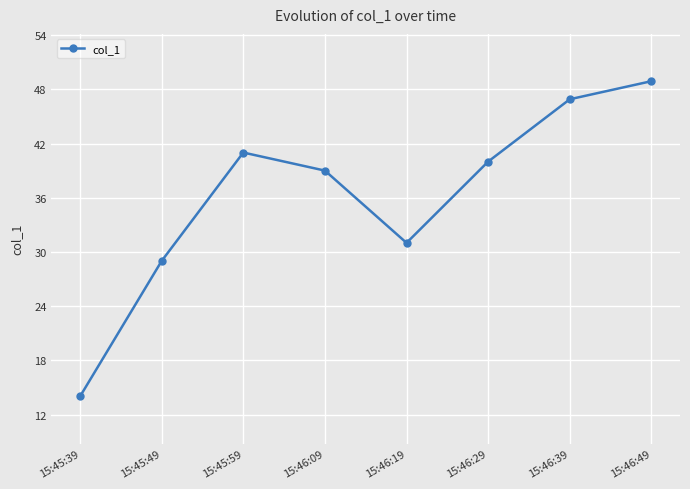

Reading right to left, transcribe all the data shown in this chart.

48.9	46.9	40.0	31.0	39.0	41.0	29.0	14.0